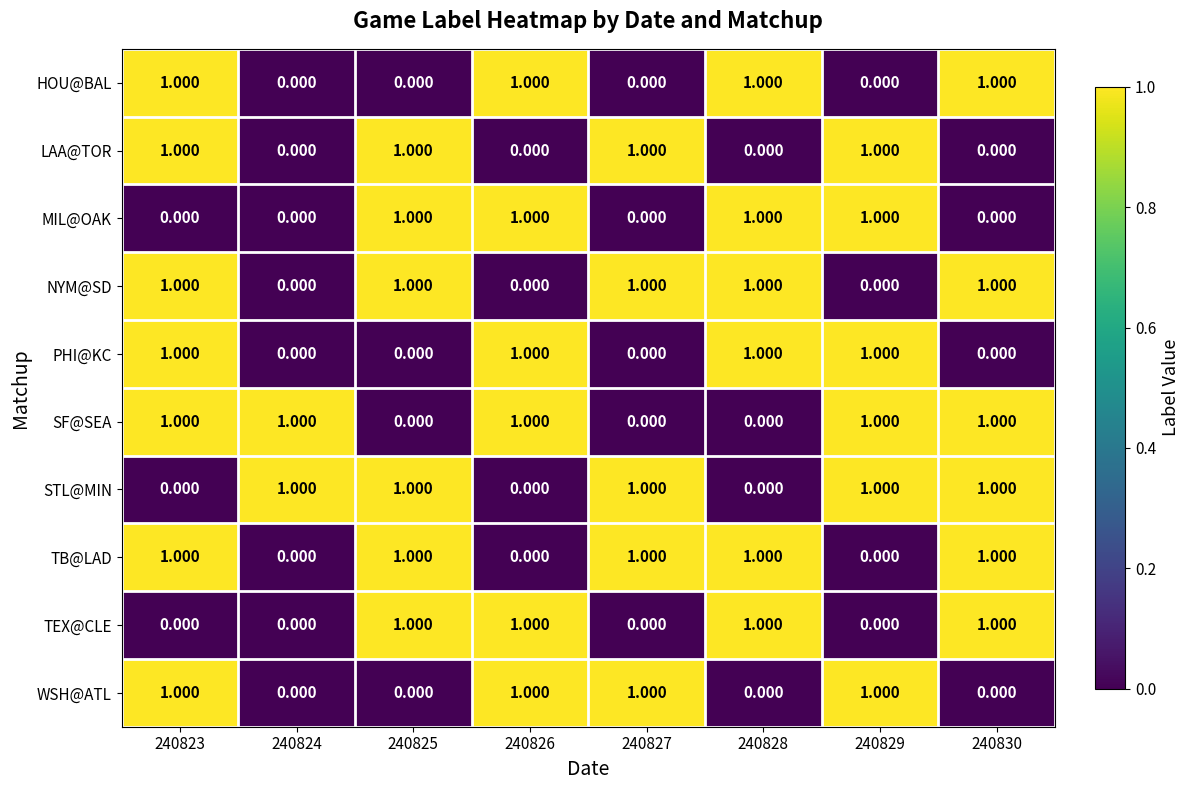

Which category has the highest value across all series?

240823